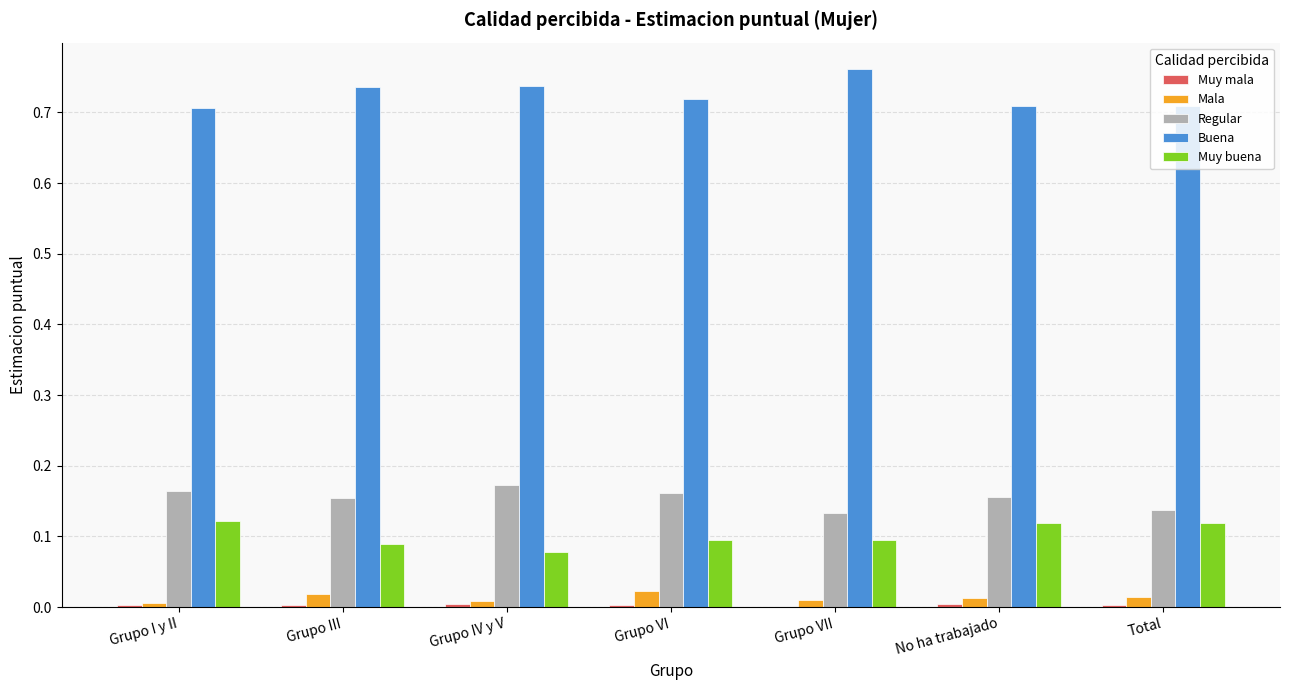

Which series has the largest total across all categories?

Buena